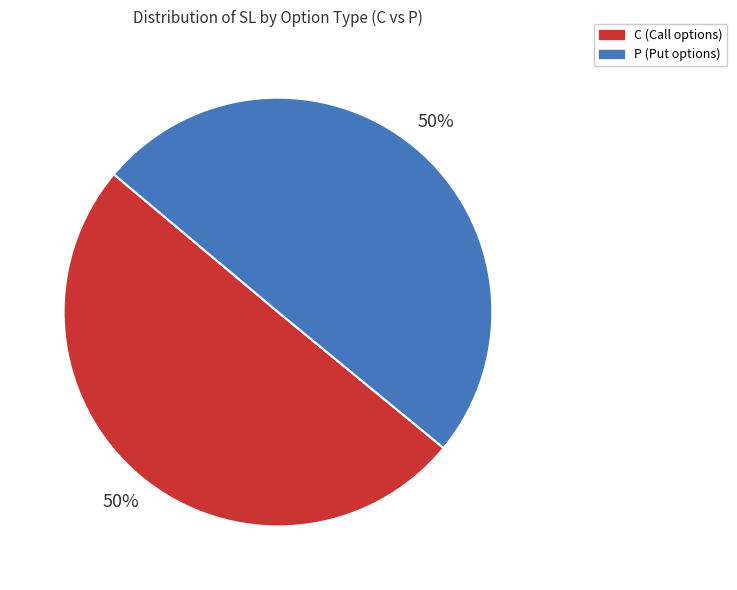

To the nearest percent, what percentage of the pie is P?

50%